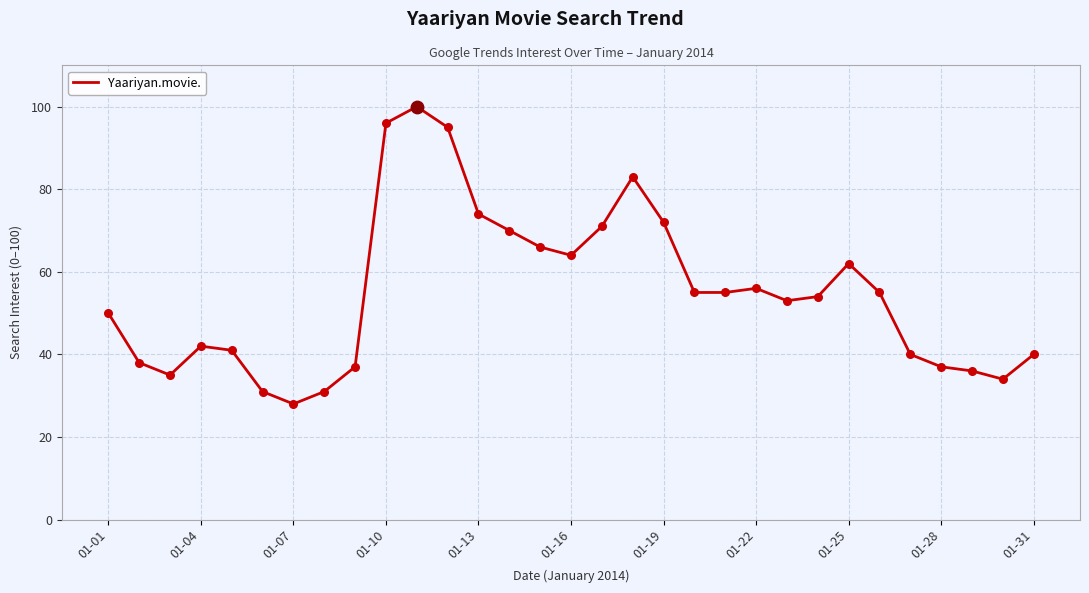

What is the greatest value displayed?

100